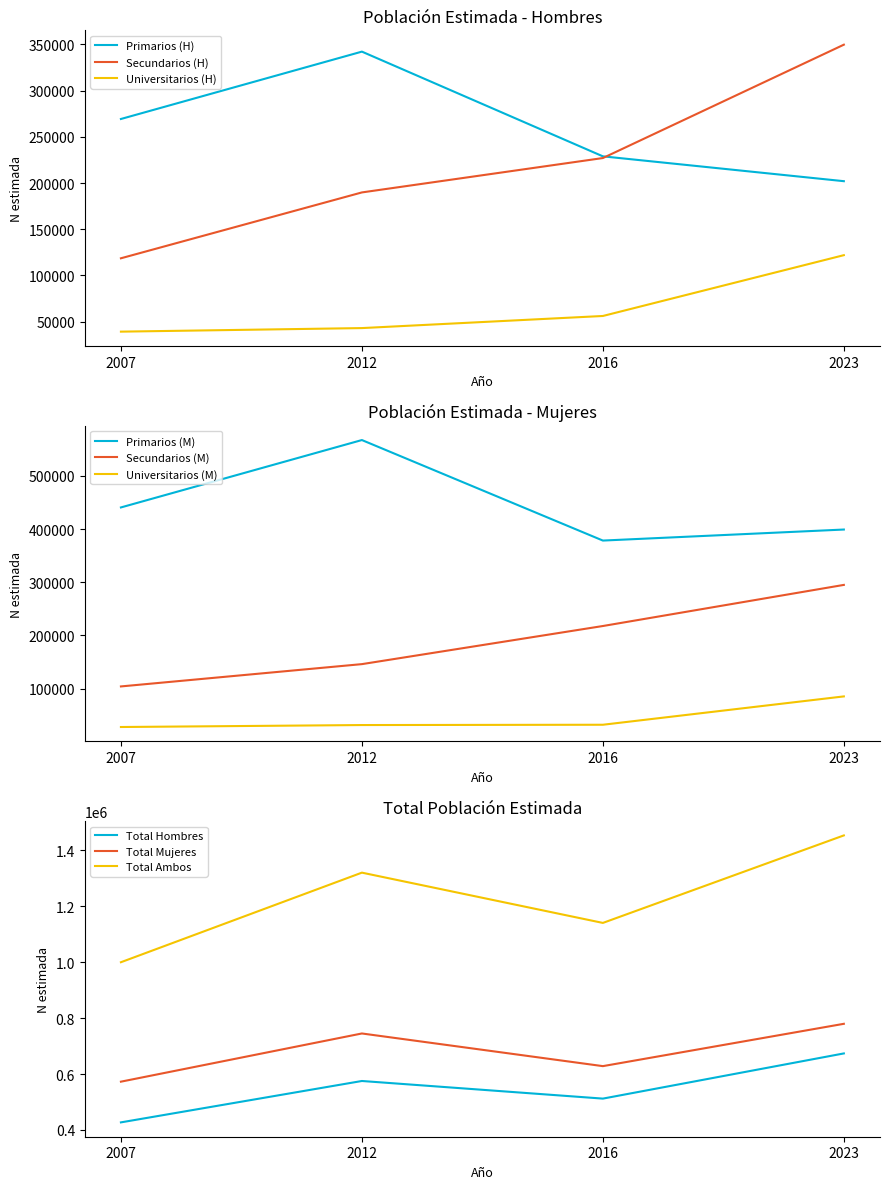

What is the lowest value of the Universitarios series?

39232